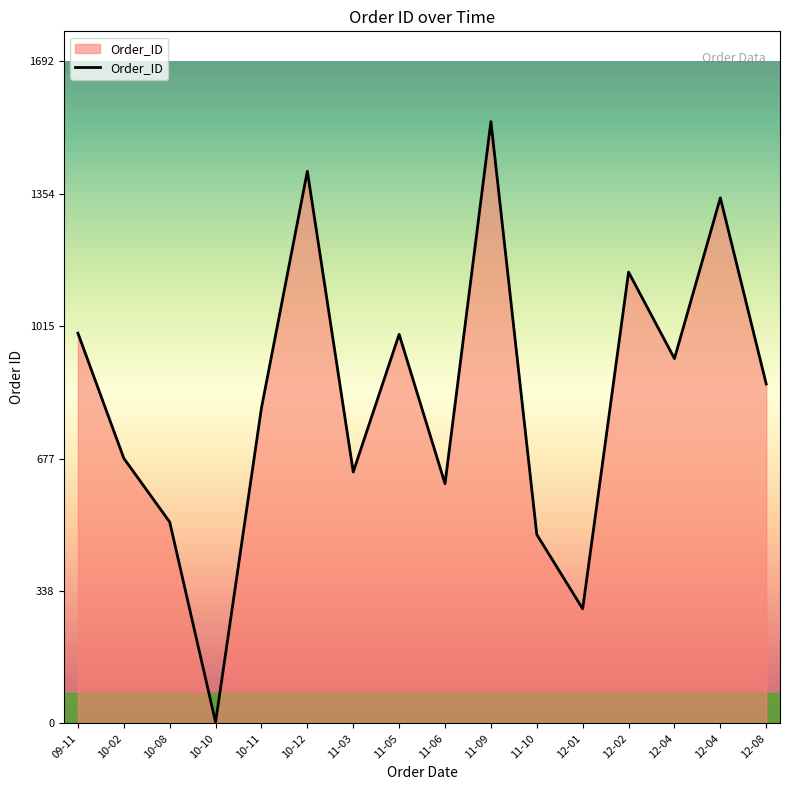

How many interior local valleys (lower than both neighbors) does the data have?

5